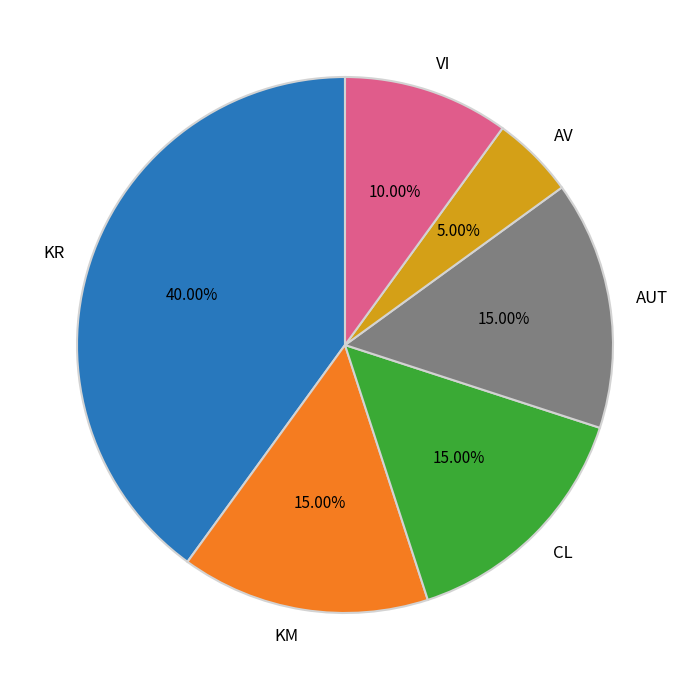

Does any single category account for the majority?

No